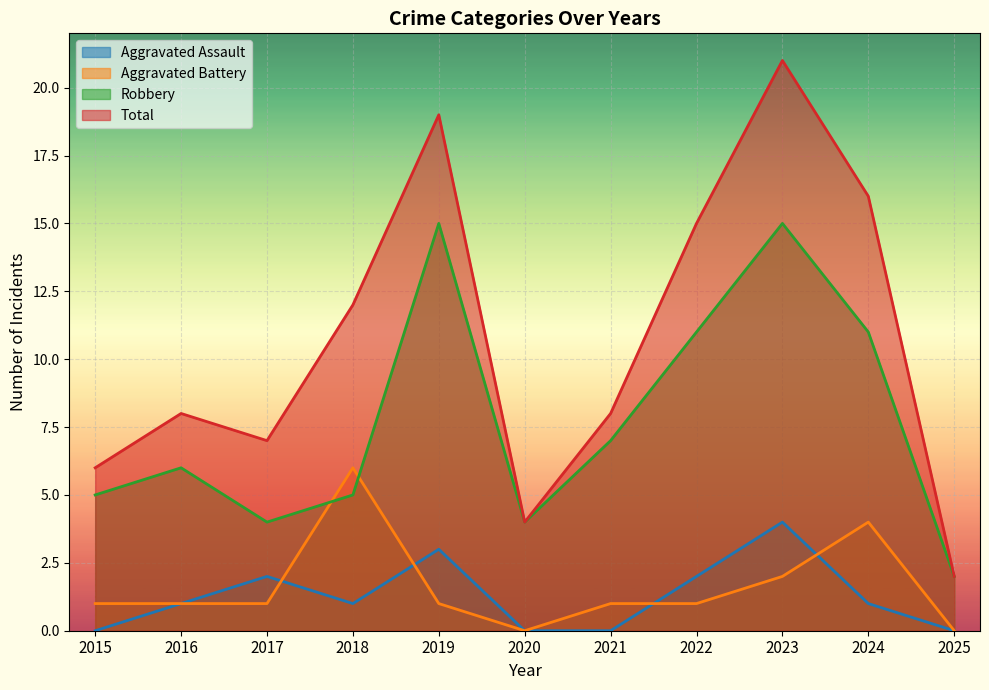

List the series in order of their peak value, lowest first.

Aggravated Assault, Aggravated Battery, Robbery, Total